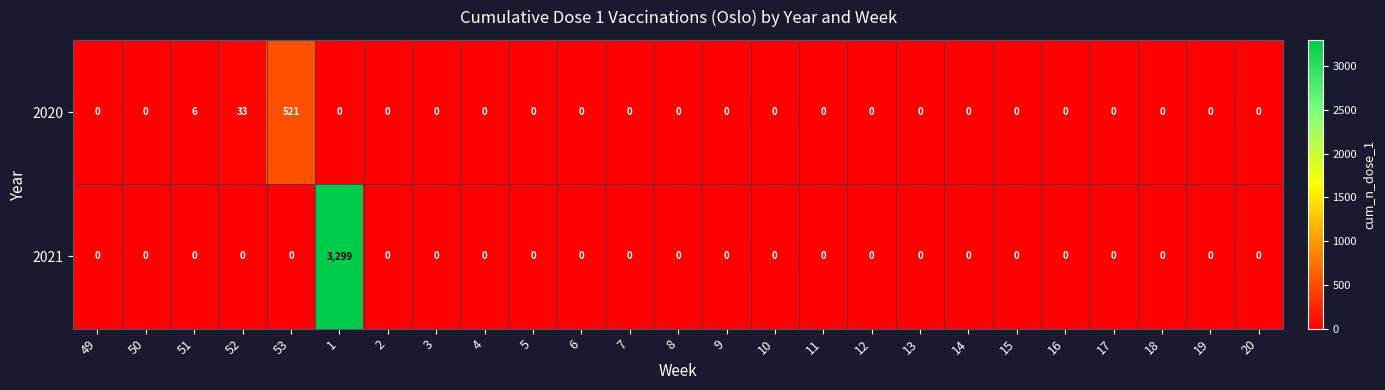

True or false: 2021 has a value of 0 at 6.

True